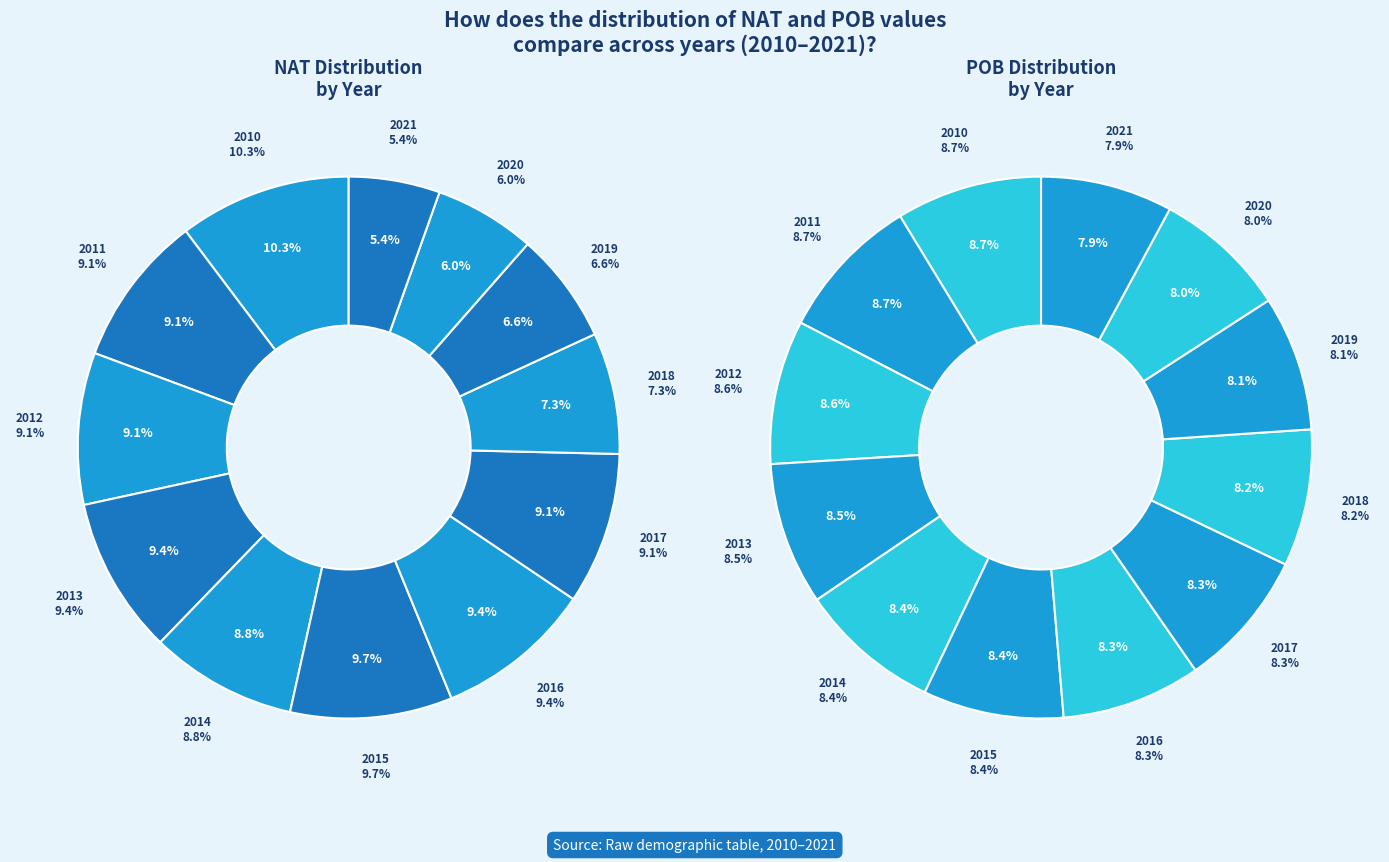

True or false: 2 accounts for 19% of the total.

False